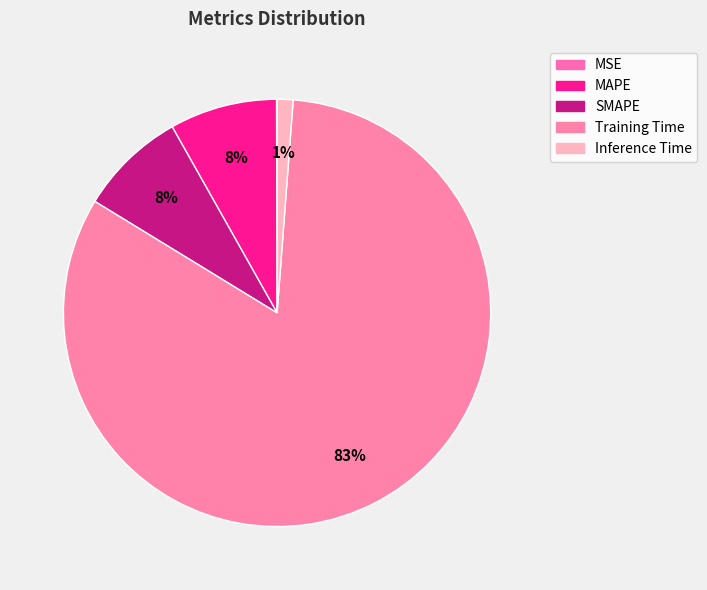

Which category has the smallest portion of the pie?

MSE